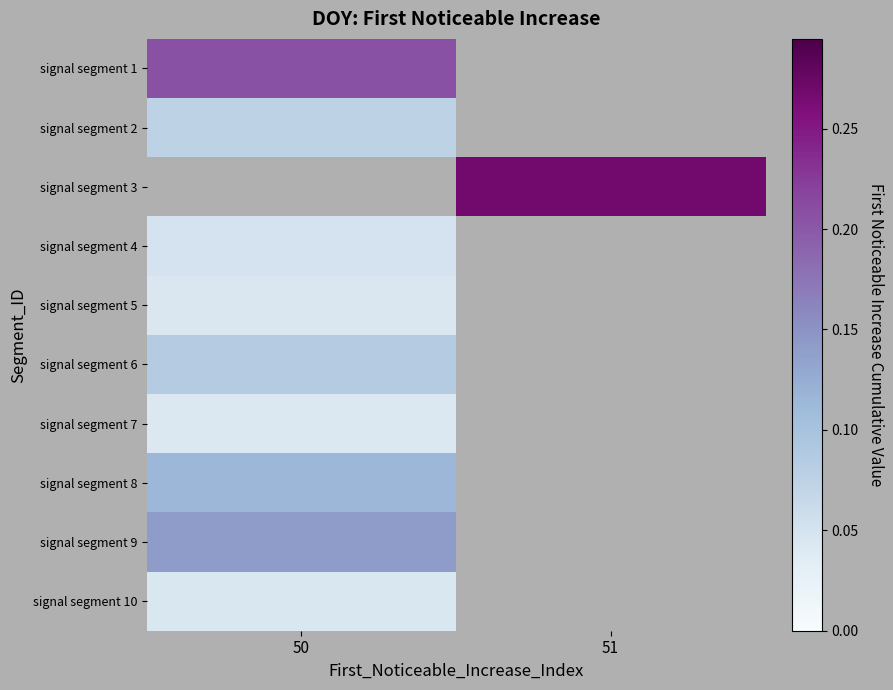

What is the difference between the highest and lowest values at 50?

0.2